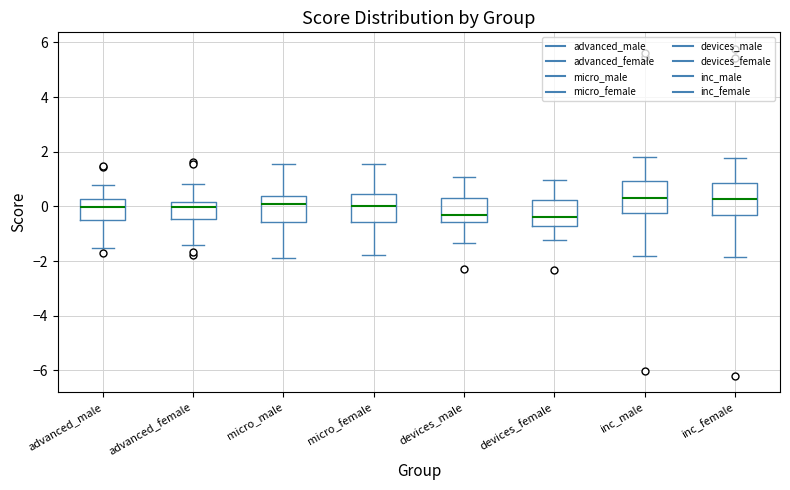

Reading left to right, read every box against the y-axis: the position of its median line, the range the box covers, and the ends of its whiskers. The values are not printed on the chart, so give them approximately, as read against the axis.

advanced_male: median 0.0, box -0.6 to 0.2, whiskers -1.6 to 0.8
advanced_female: median 0.0, box -0.4 to 0.2, whiskers -1.4 to 0.8
micro_male: median 0.0, box -0.6 to 0.4, whiskers -1.8 to 1.6
micro_female: median 0.0, box -0.6 to 0.4, whiskers -1.8 to 1.6
devices_male: median -0.4, box -0.6 to 0.2, whiskers -1.4 to 1.0
devices_female: median -0.4, box -0.8 to 0.2, whiskers -1.2 to 1.0
inc_male: median 0.4, box -0.2 to 1.0, whiskers -1.8 to 1.8
inc_female: median 0.2, box -0.4 to 0.8, whiskers -1.8 to 1.8